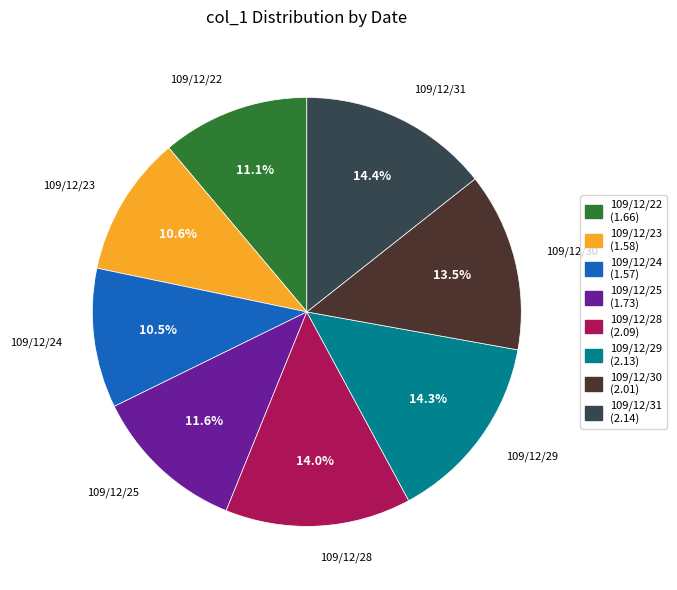

To the nearest percent, what portion does 109/12/25 represent?

12%